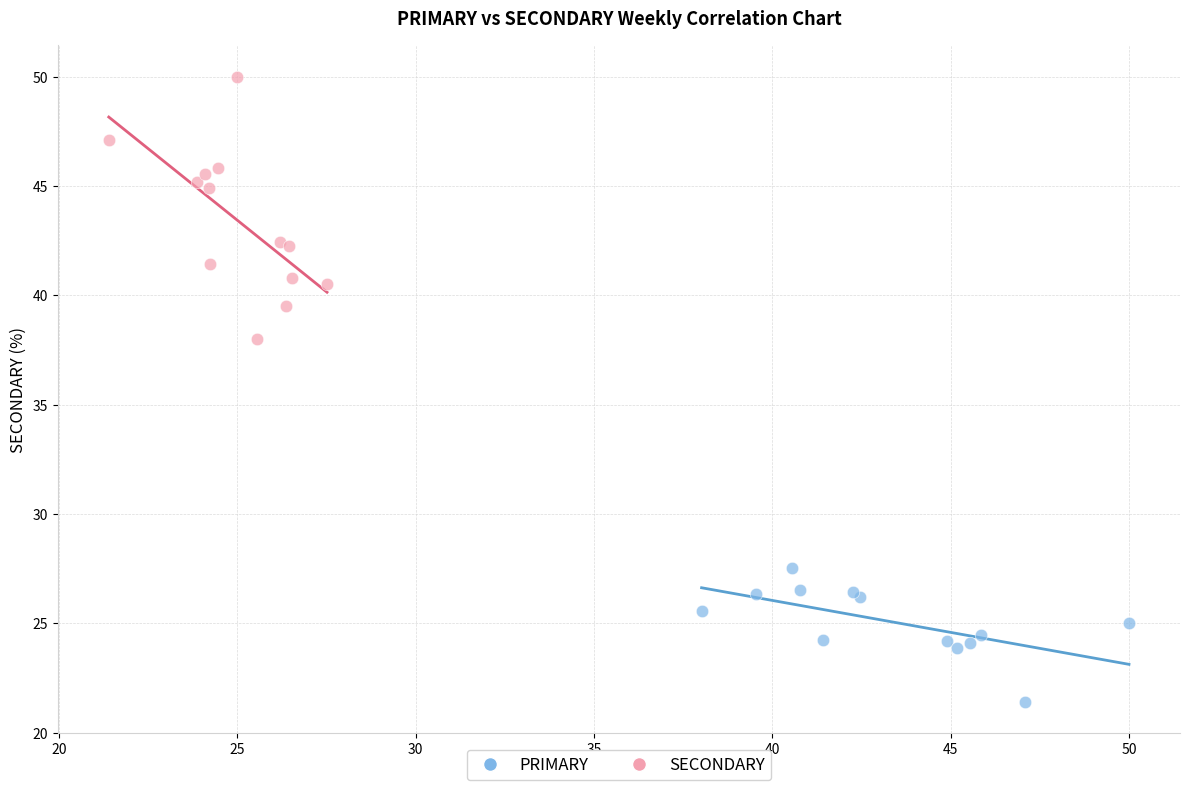

Which series has the widest spread of Y values?

SECONDARY